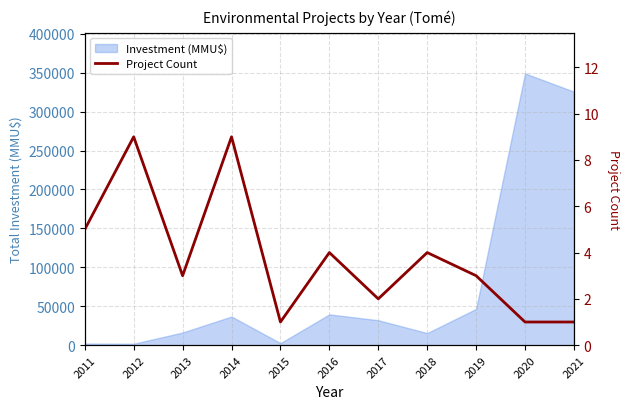

What is the highest value of the Investment (MMU$) series?

349020